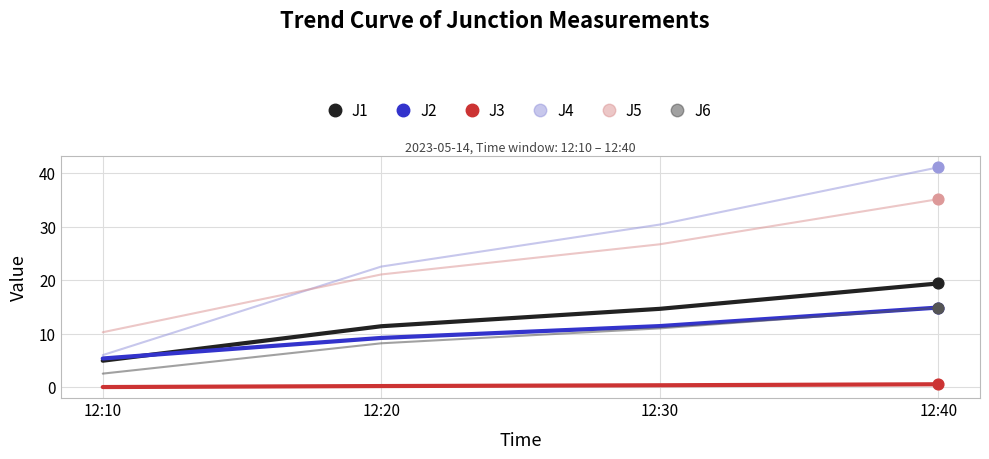

Is the value of J6 at 12:20 greater than the value of J4 at 12:30?

No